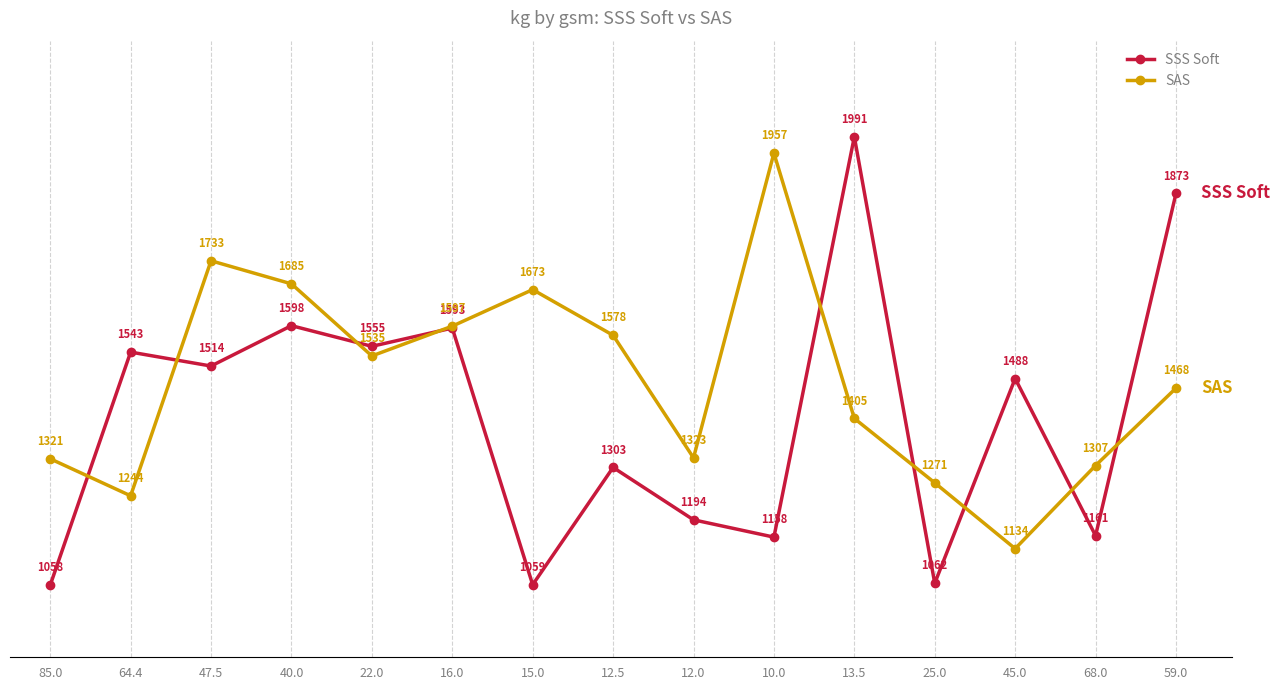

What is the minimum value shown in the chart?

1058